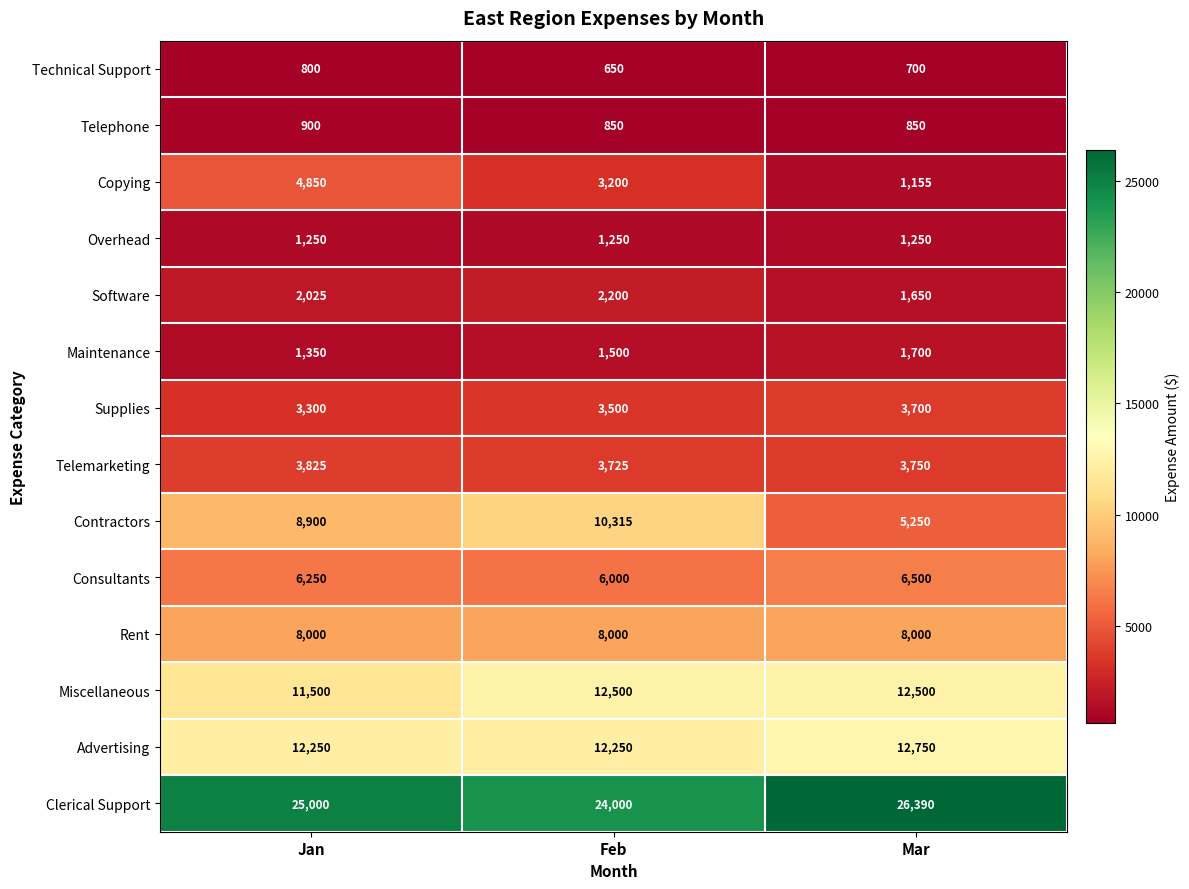

The value of Technical Support at Feb is 650. True or false?

True